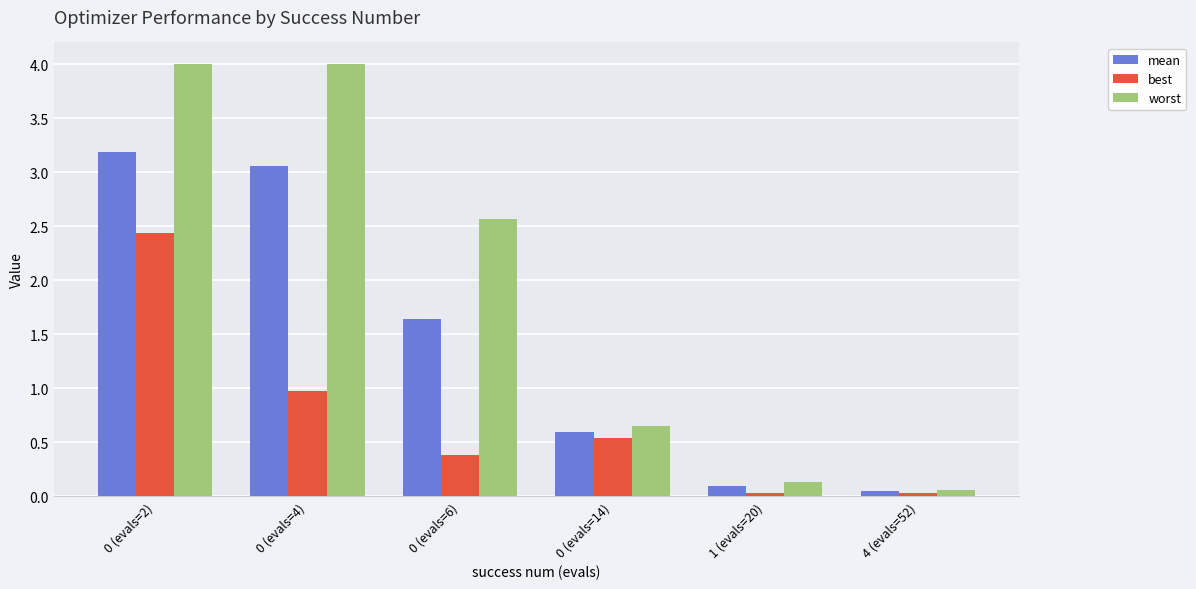

List the series in order of their overall mean, highest first.

worst, mean, best